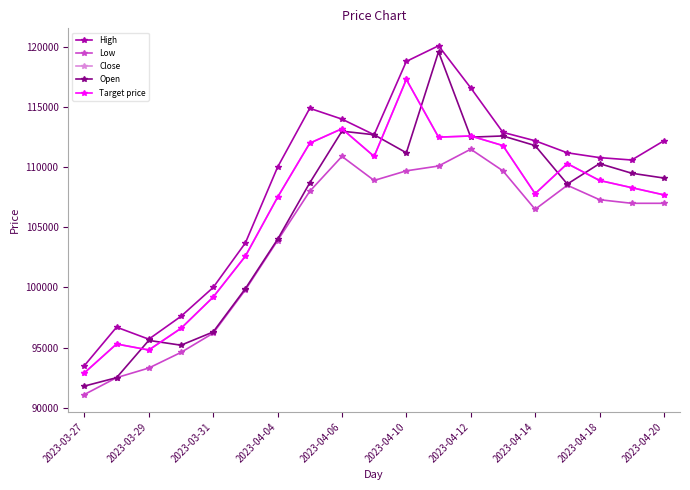

Does the chart have visible grid lines?

No